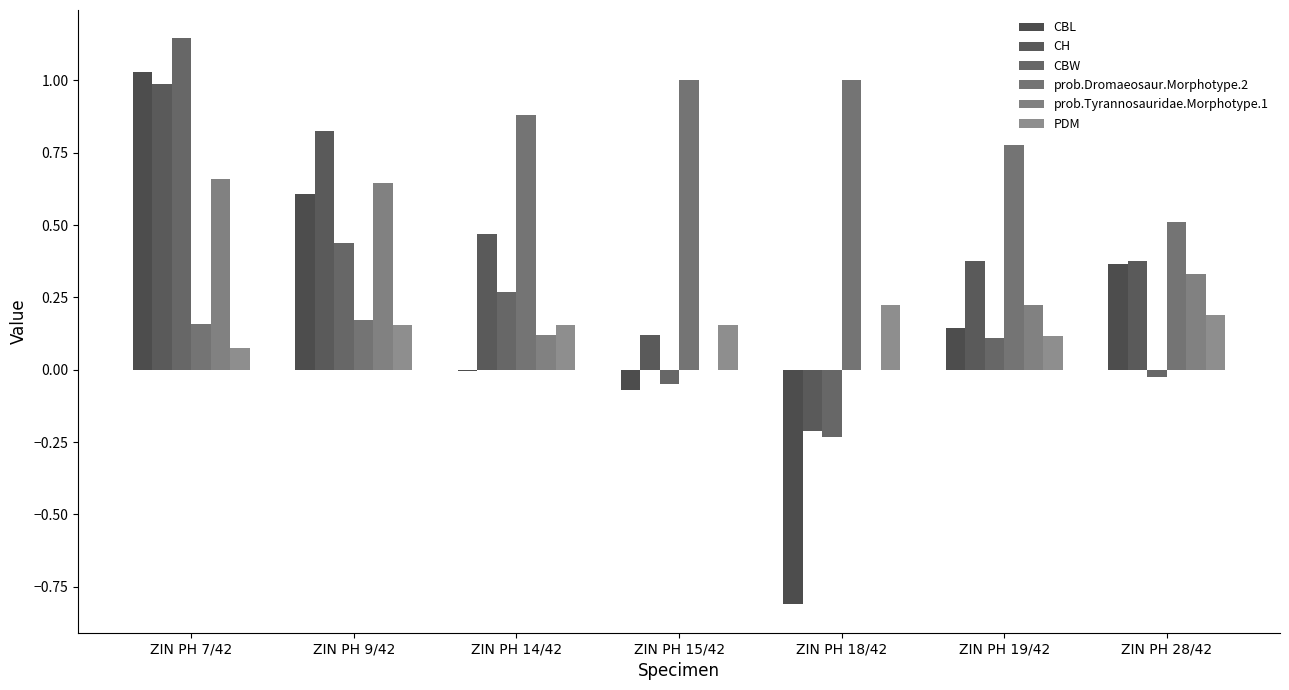

What is the difference between the highest and lowest values at ZIN PH 7/42?

1.1